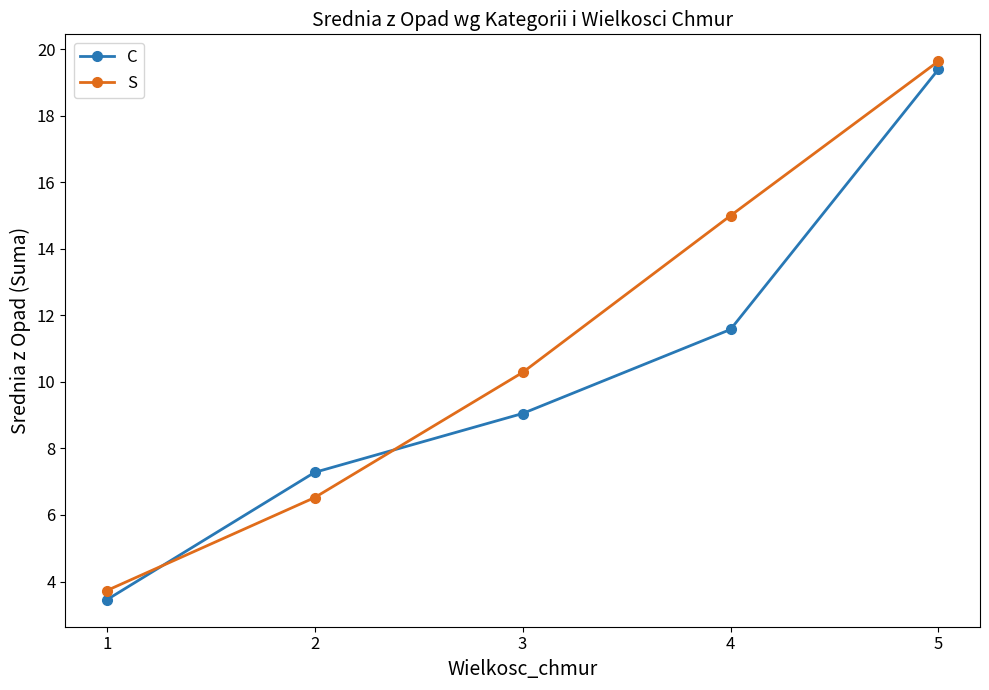

True or false: S has a value of 19.6 at 5.

True